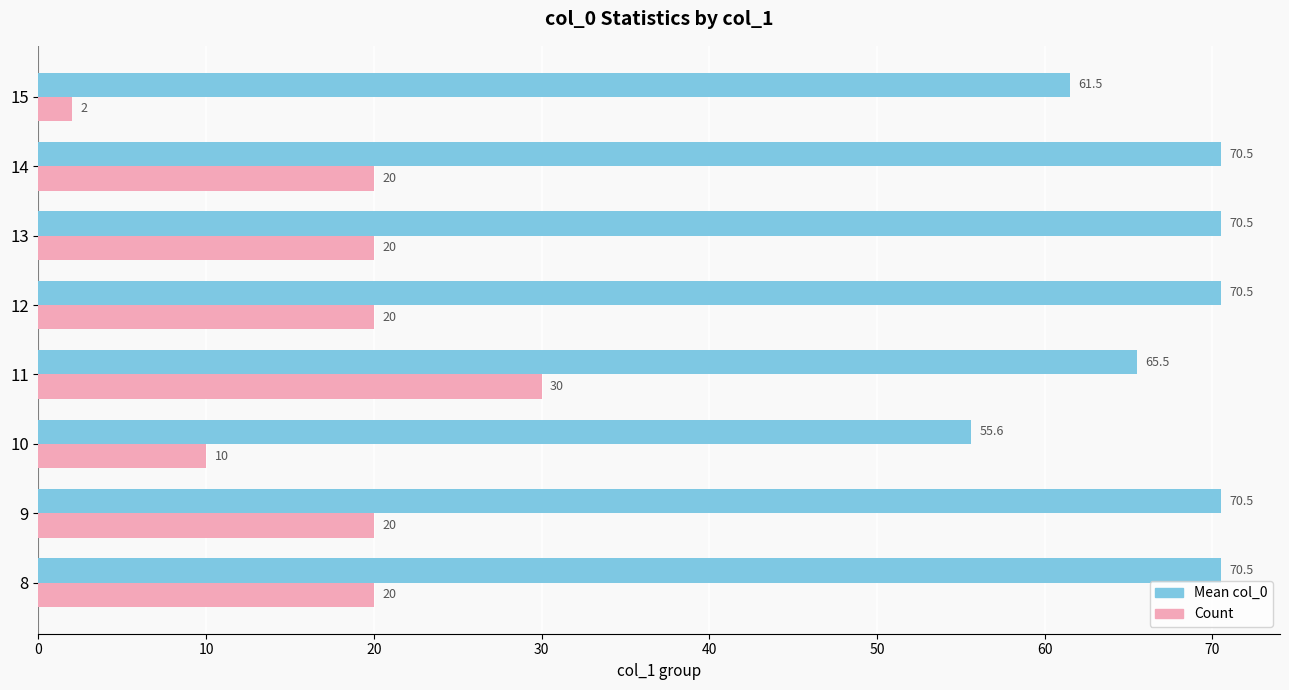

How many data points in Mean col_0 are above 70?

5